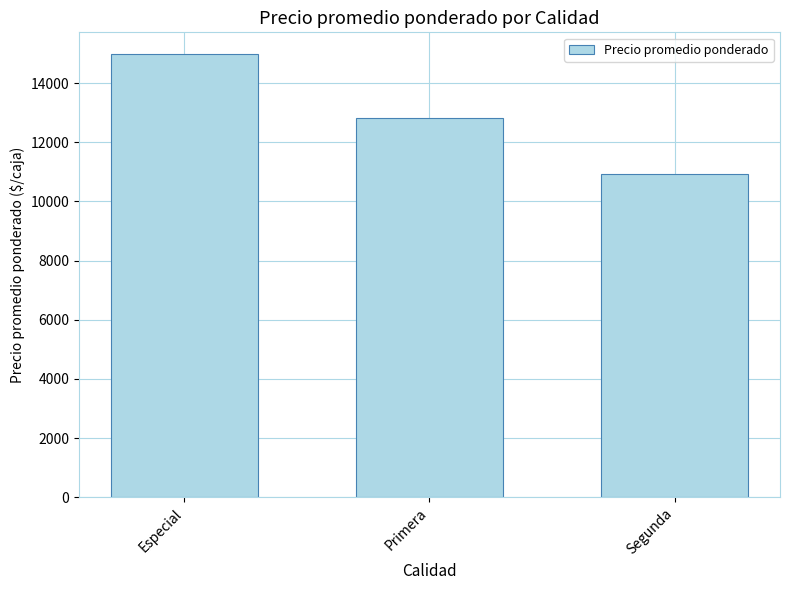

The value at Especial is 9130. True or false?

False